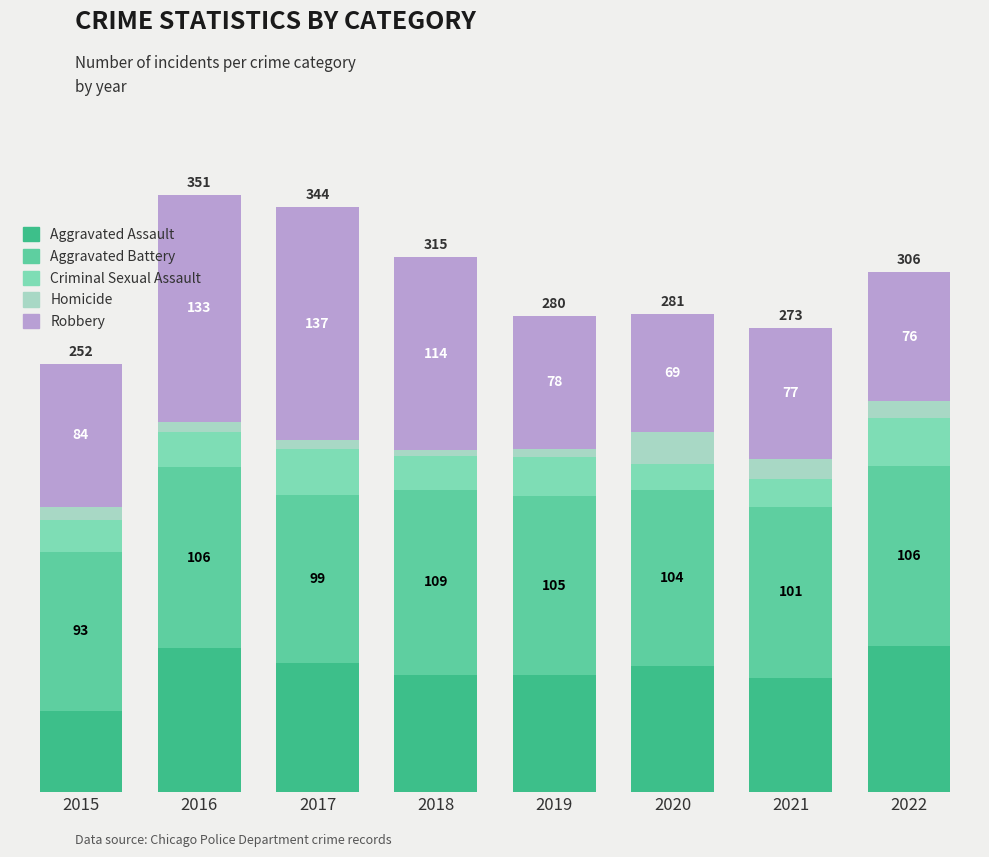

What are all the series names shown in the legend?

Aggravated Assault, Aggravated Battery, Criminal Sexual Assault, Homicide, Robbery